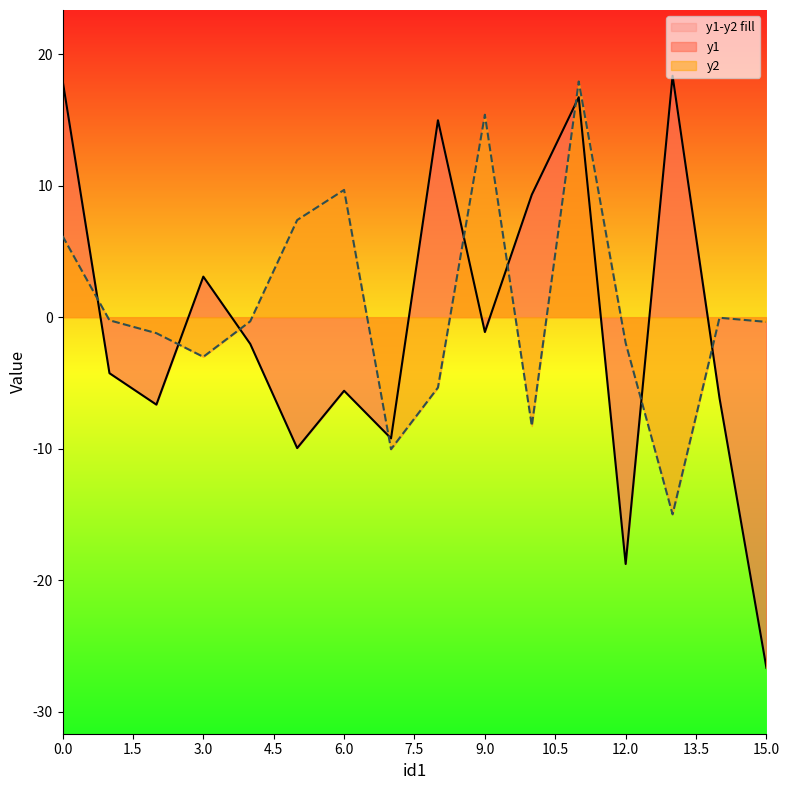

At which label does y1 reach its minimum?

15